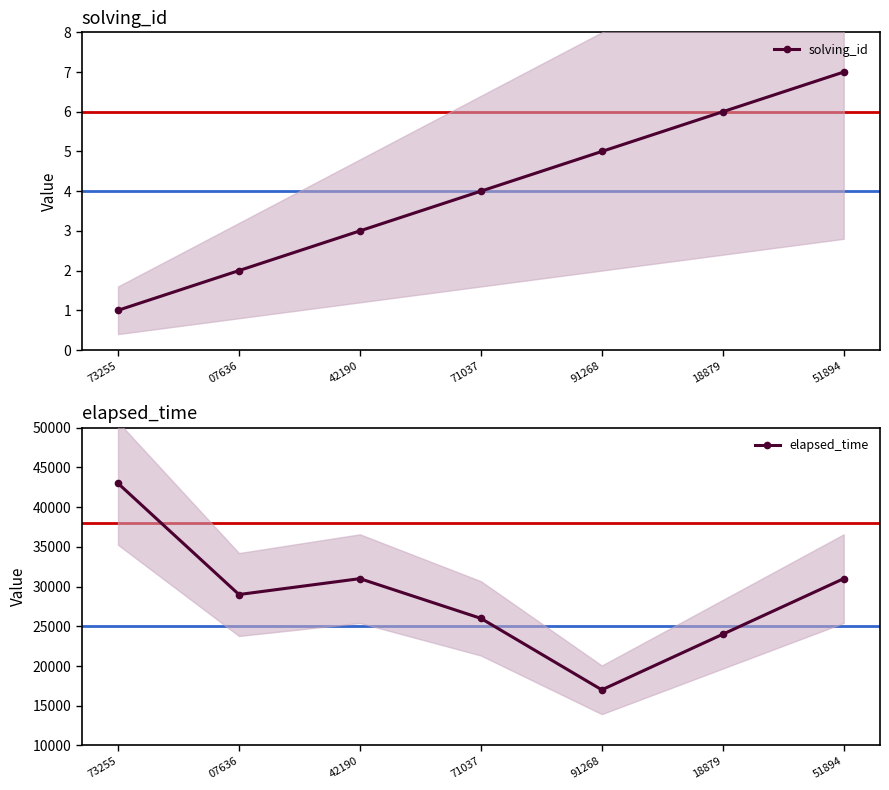

Is this an area chart (filled region under the line)?

No